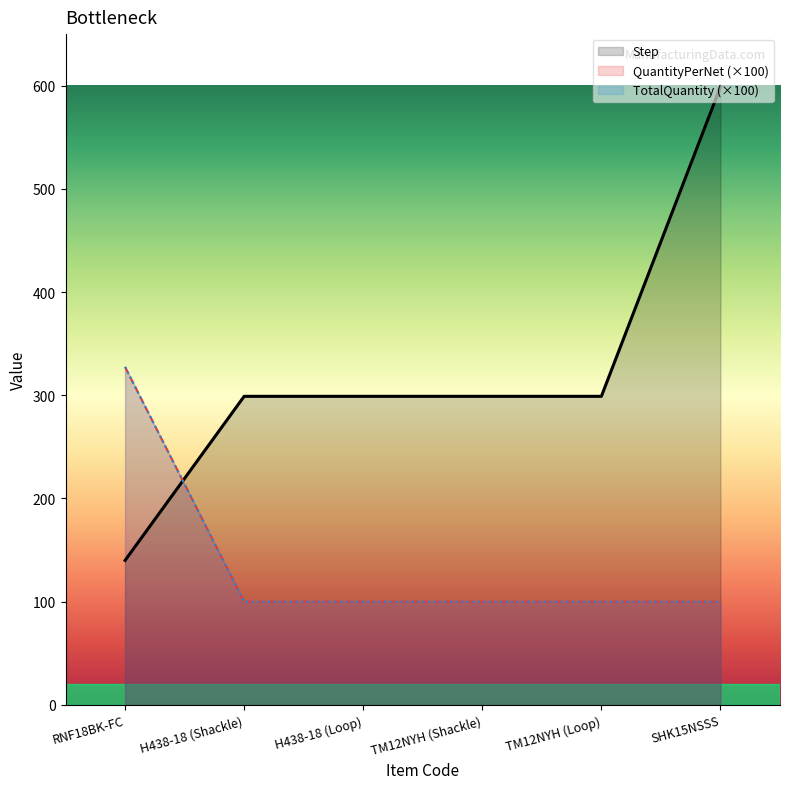

Which has a higher value, H438-18 (Loop) or SHK15NSSS?

SHK15NSSS